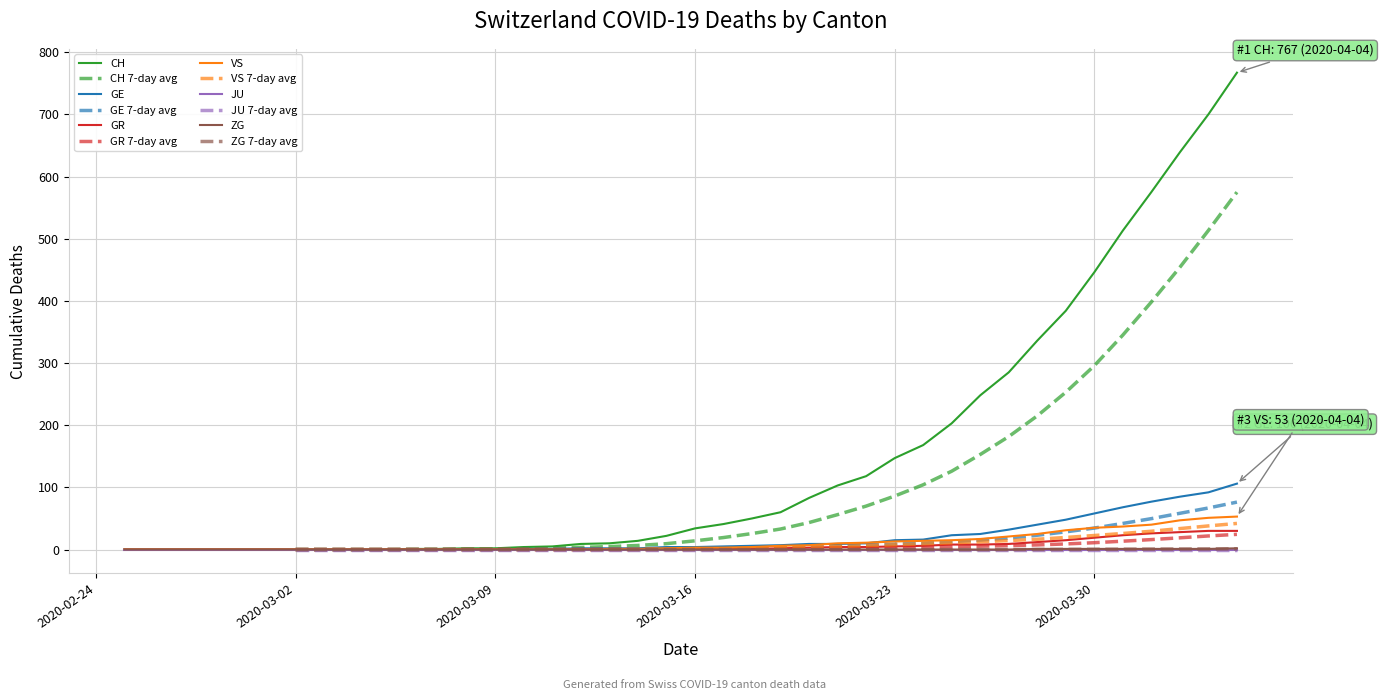

Does the chart display data point markers on the line(s)?

No